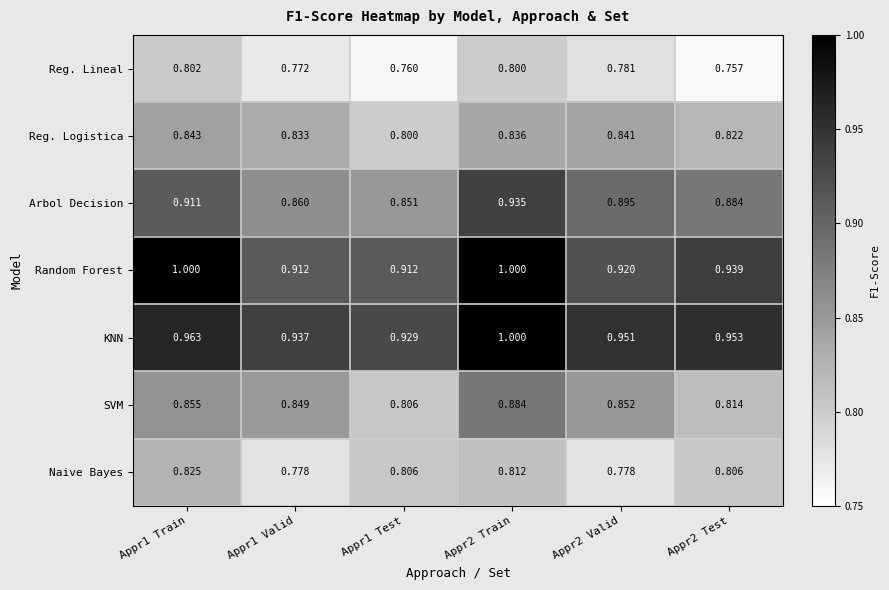

At Appr1 Train, list the series in order from smallest to largest.

Reg. Lineal, Naive Bayes, Reg. Logistica, SVM, Arbol Decision, KNN, Random Forest